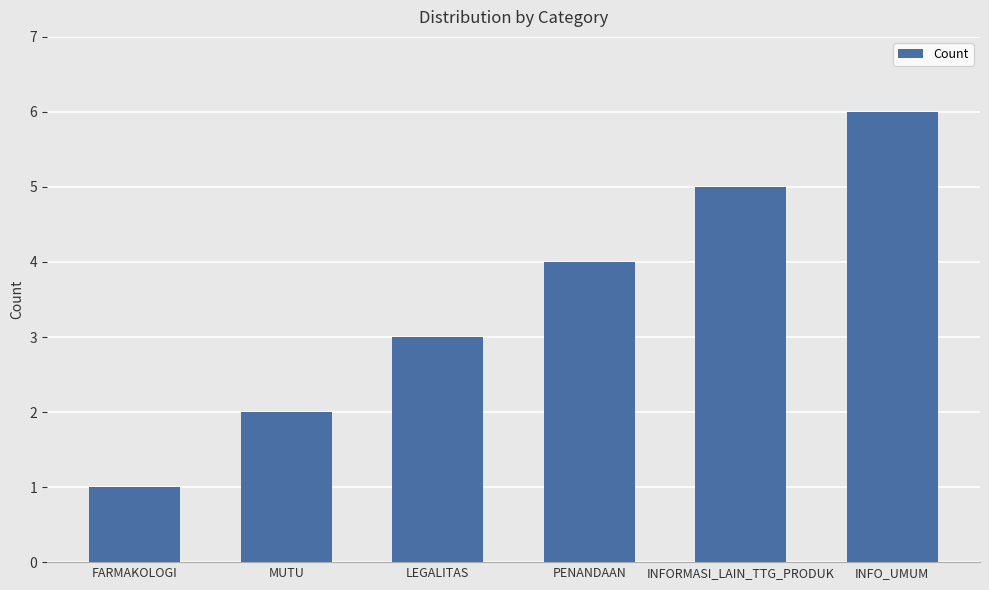

Which label corresponds to the largest value in the chart?

INFO_UMUM